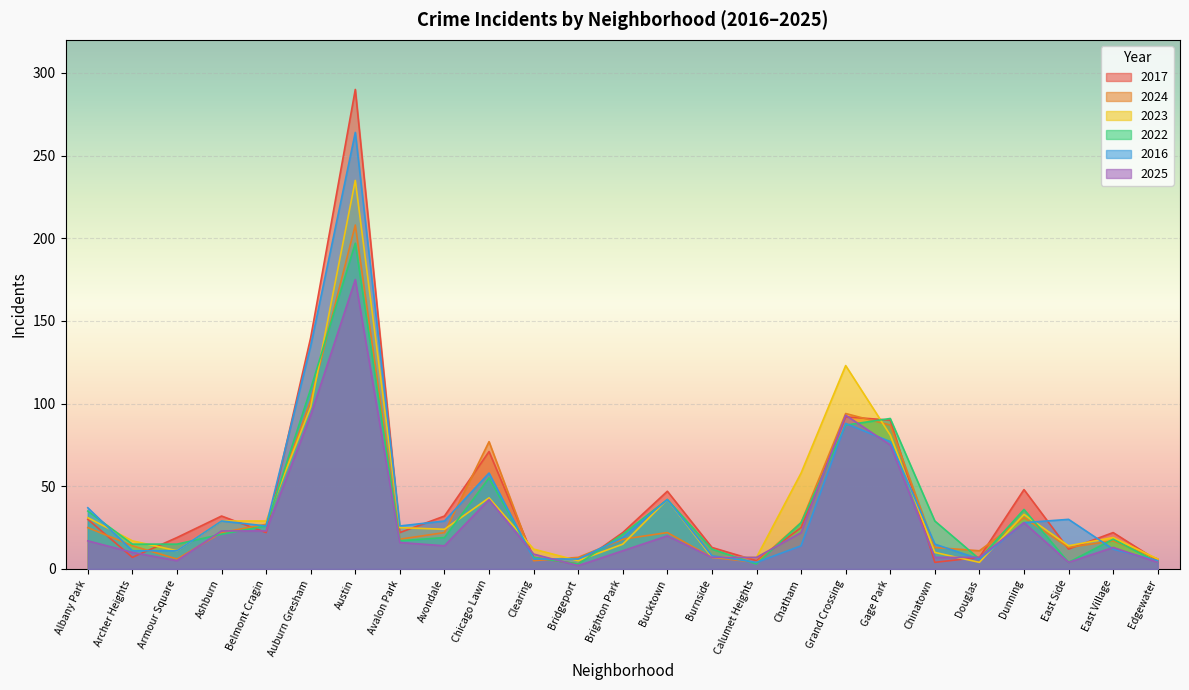

Reading right to left, what are all the values shown in this chart?

2017: 5	22	12	48	7	4	90	92	25	5	13	47	22	3	7	71	32	22	290	140	22	32	19	7	30
2024: 6	17	13	31	11	13	87	94	28	4	7	22	18	7	5	77	22	18	208	102	27	22	6	14	25
2023: 6	19	14	33	4	10	81	123	58	7	7	42	15	5	12	43	24	25	235	98	29	29	11	17	31
2022: 4	18	4	36	6	29	91	87	28	3	12	42	21	3	7	55	19	17	197	109	26	21	15	15	35
2016: 5	12	30	28	6	15	77	88	14	4	8	42	19	6	6	58	29	26	264	135	26	29	11	11	37
2025: 4	13	4	28	7	7	75	93	22	7	7	20	11	2	9	42	14	16	175	93	23	23	5	10	17